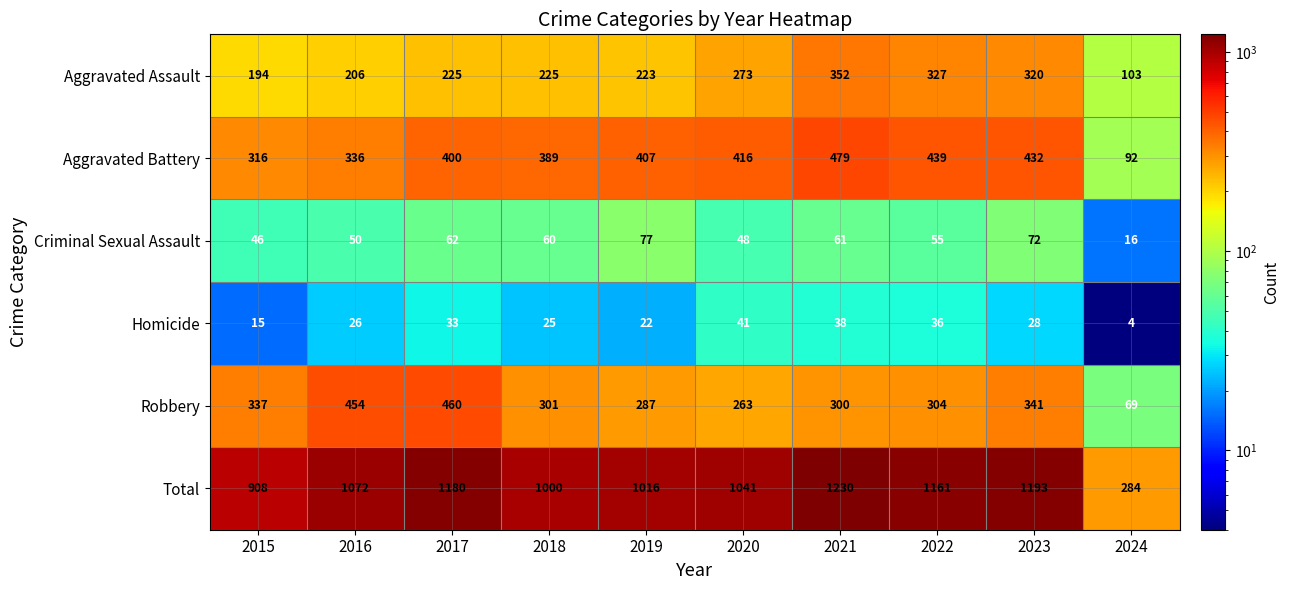

What is the total value across all series at 2023?

2386